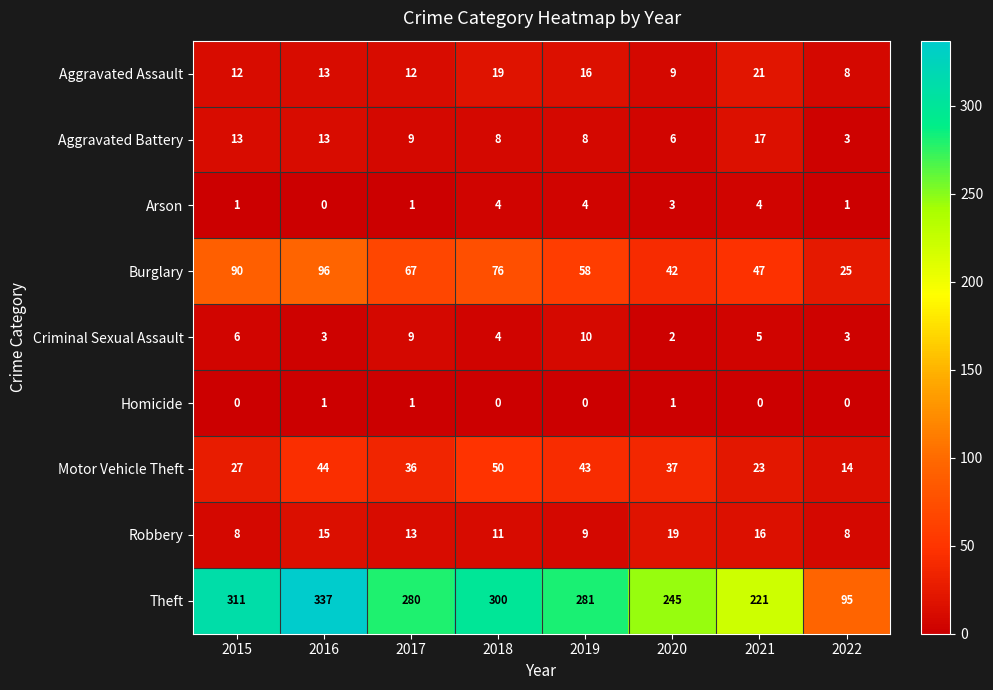

The value of Aggravated Assault at 2022 is 8. True or false?

True